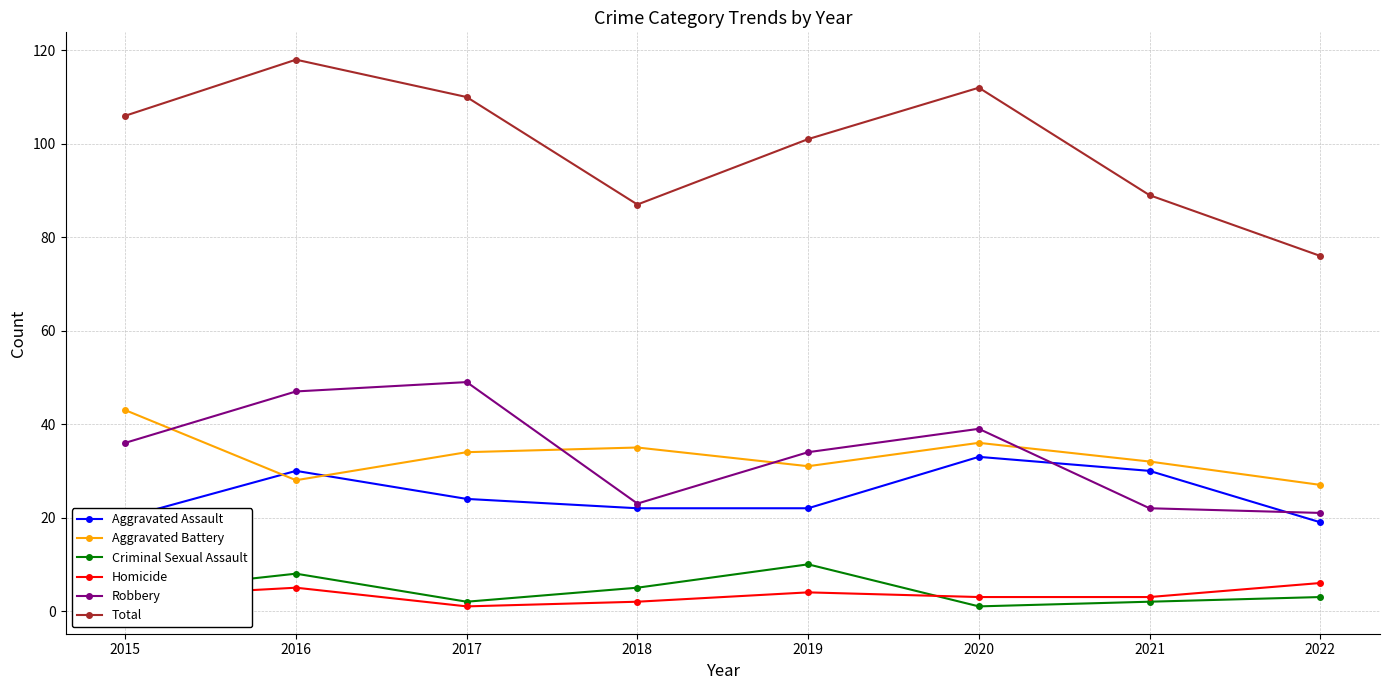

True or false: Homicide has more than 0 interior local peaks.

True